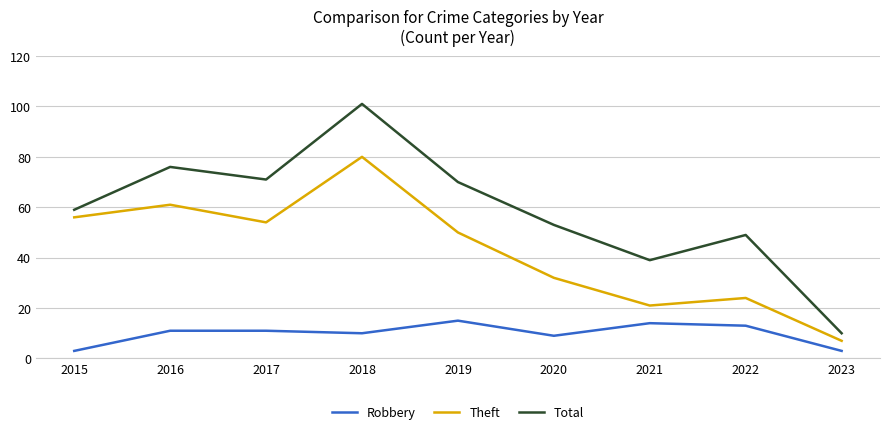

Is it true that Robbery equals 14 at 2018?

False